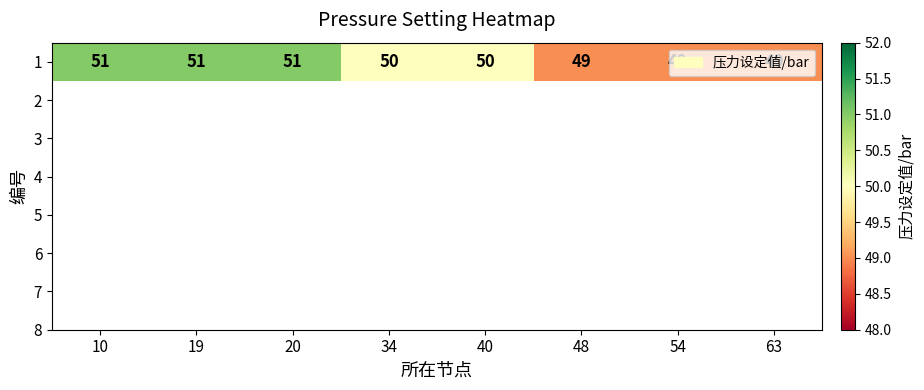

Approximately how many times larger is the value at 40 compared to 10?

1.0